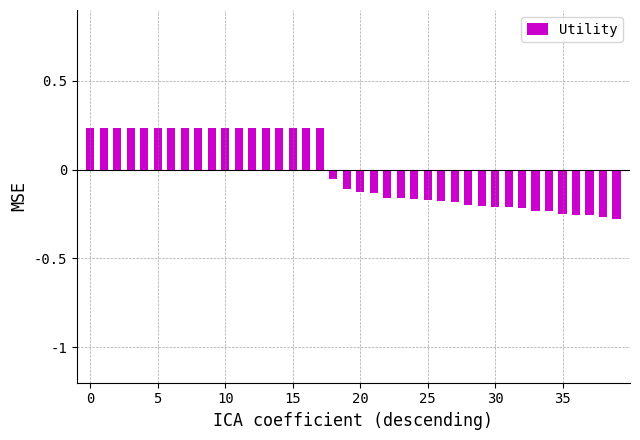

What is the difference between the maximum and second lowest values?

0.5